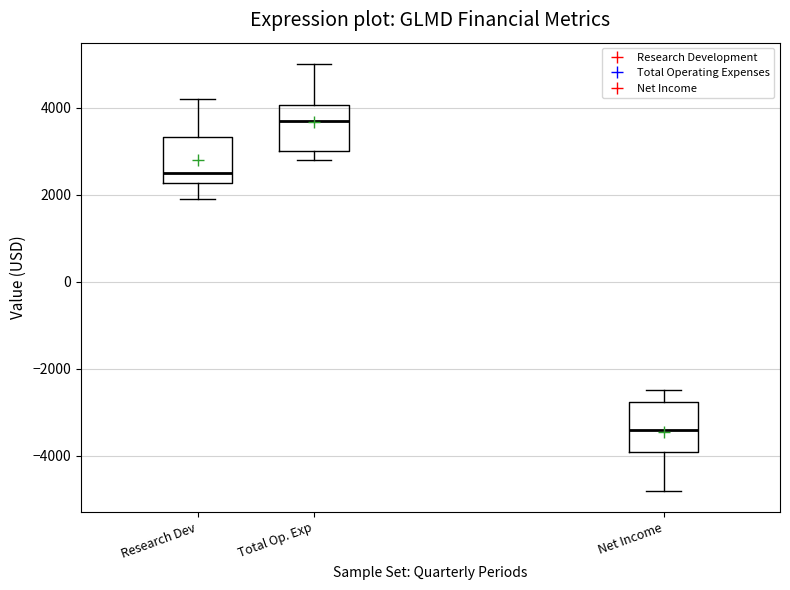

Which box's median line is the highest?

Total Op. Exp